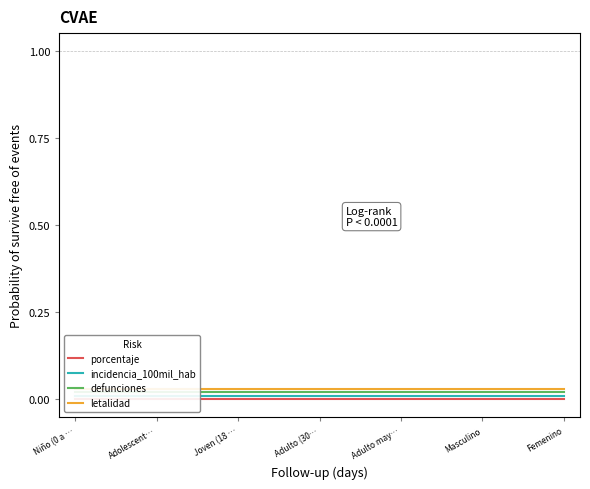

What is the label of the 1st point from the left?

Niño (0 a …